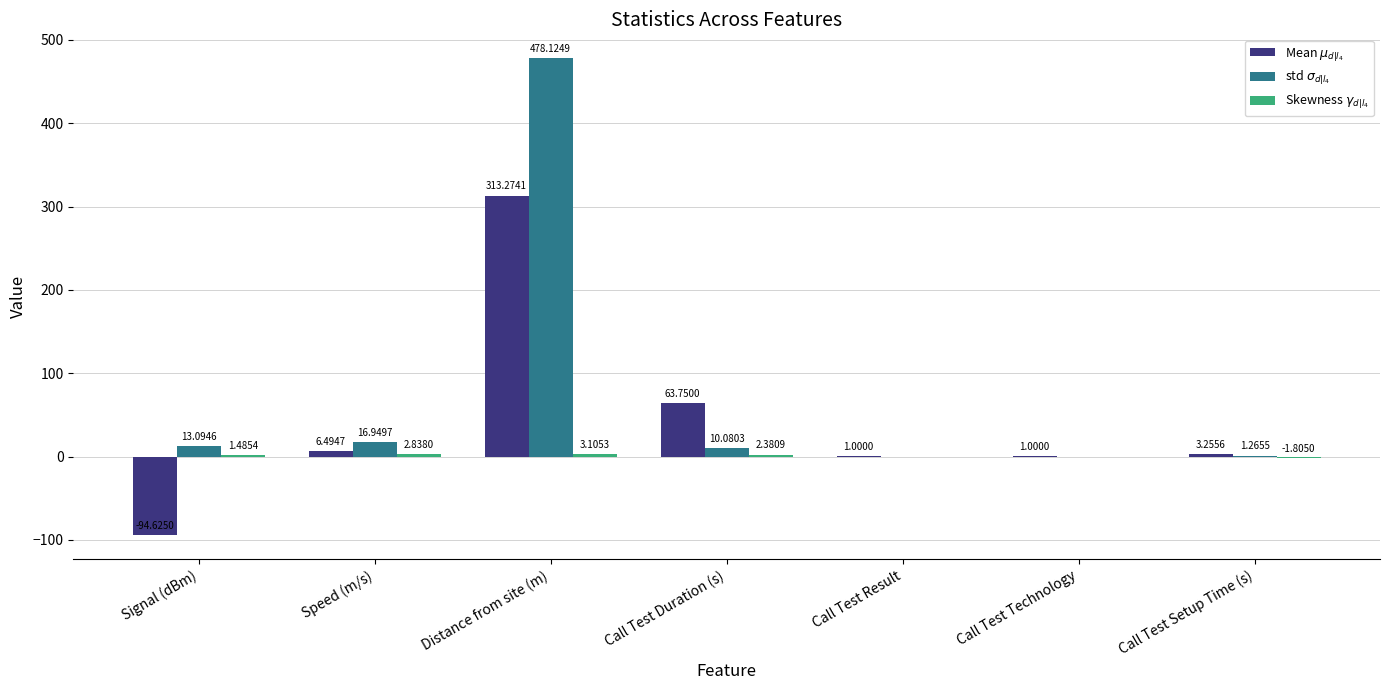

What is the total value across all series at Call Test Setup Time (s)?

2.7